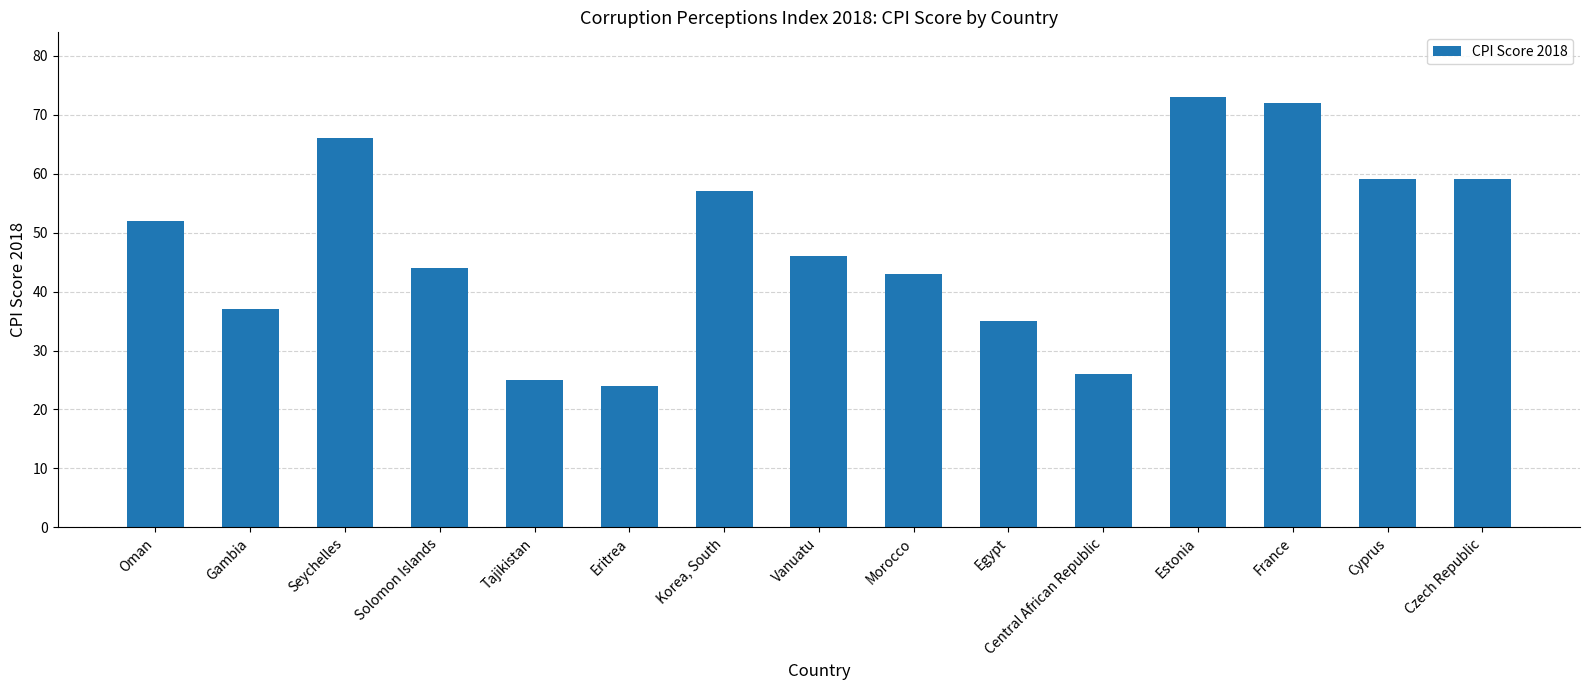

What is the change in value from Seychelles to France?

+6